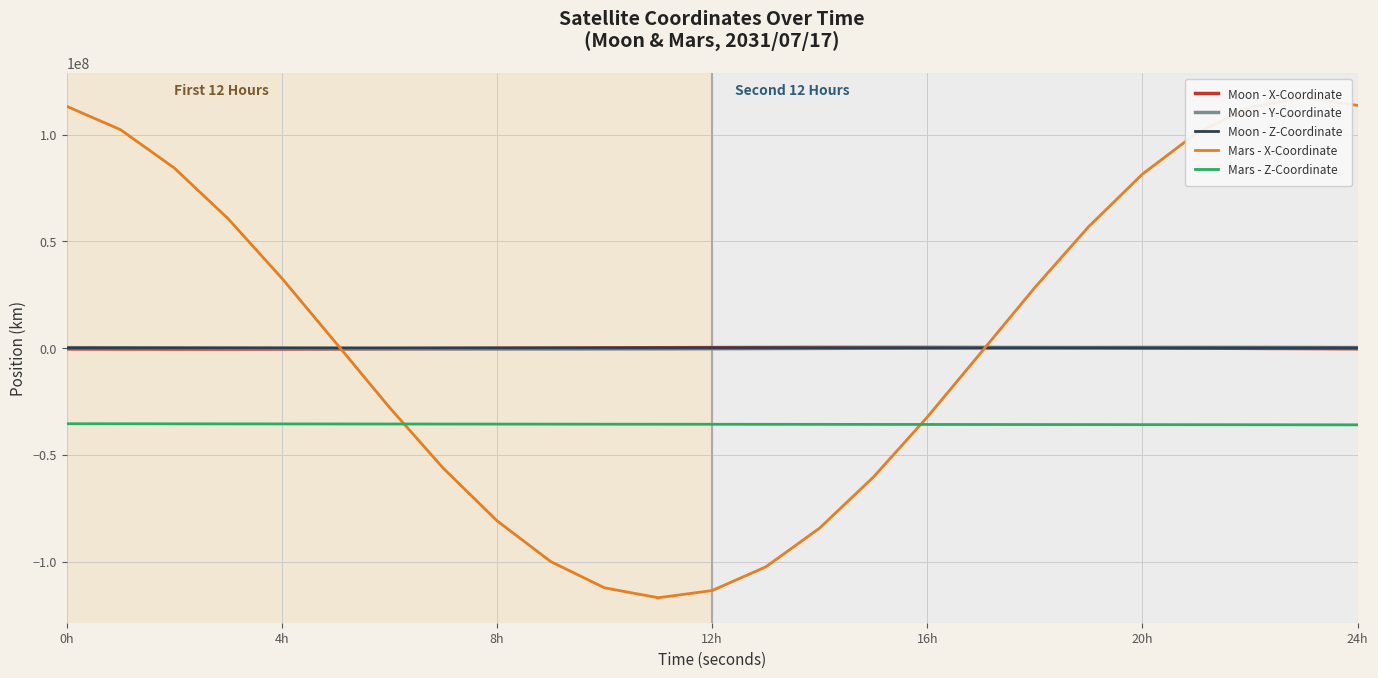

True or false: Moon - Y-Coordinate and Mars - Z-Coordinate cross at least once.

False